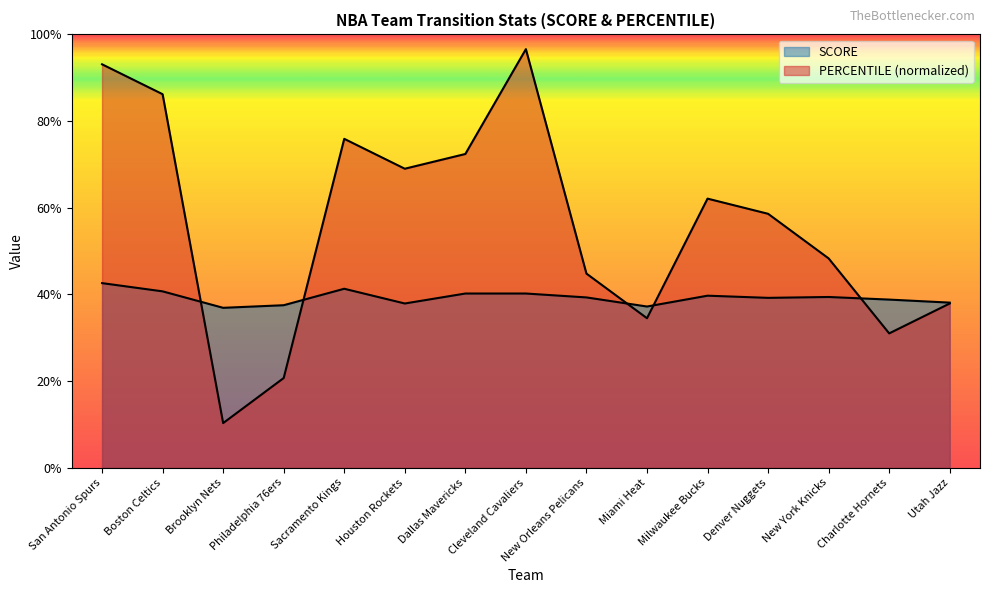

Where is the first local maximum for PERCENTILE?

Sacramento Kings